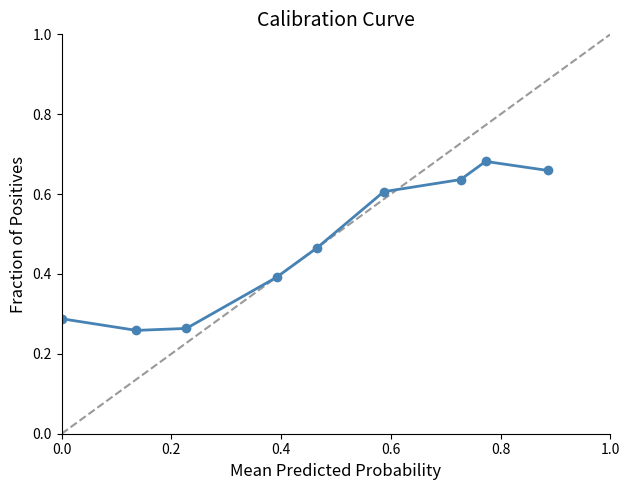

How many values are between 0 and 1?

9